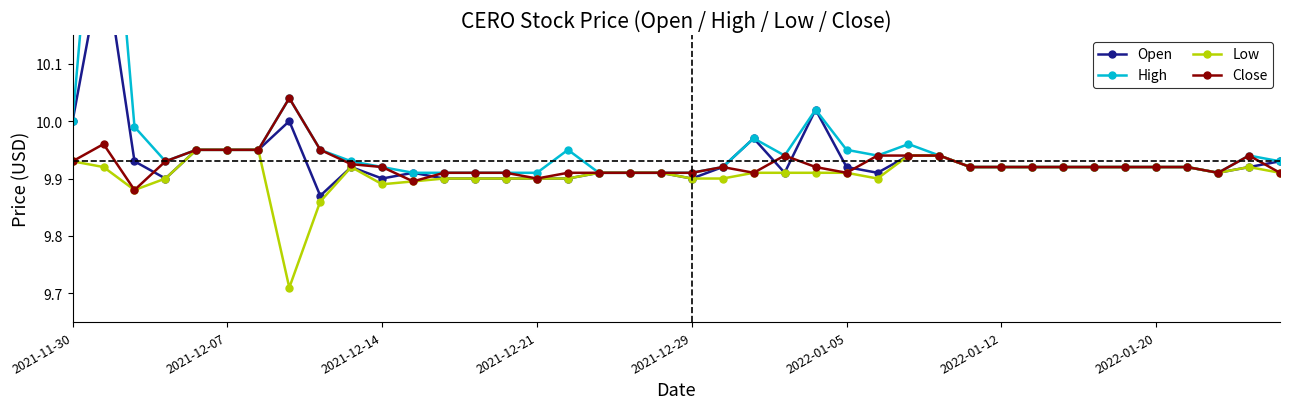

Which series has the largest range (max minus min)?

High